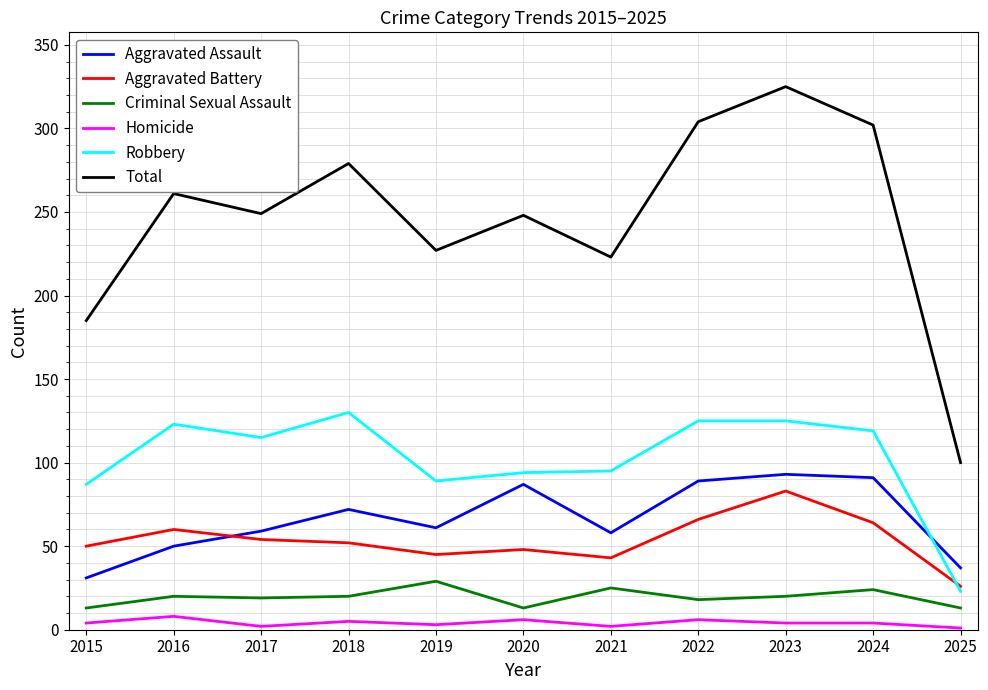

At which label is Total closest to 212?

2021